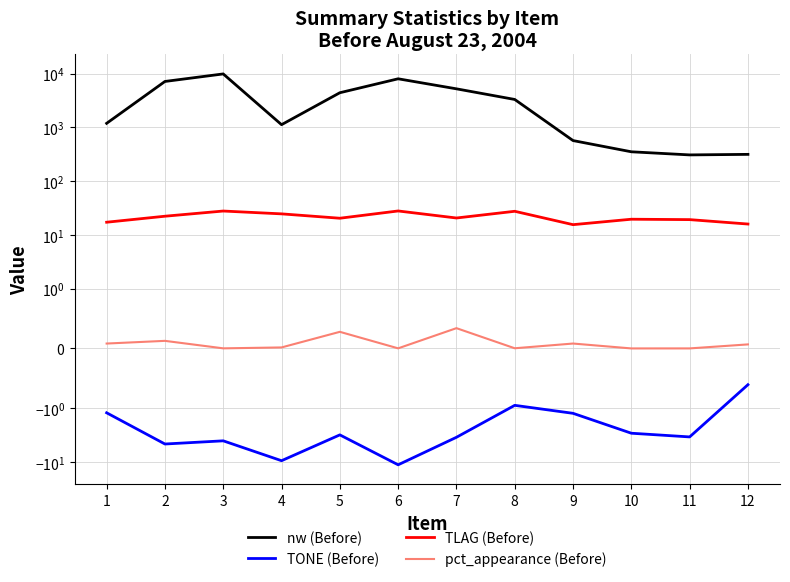

How many distinct data groups are displayed?

4